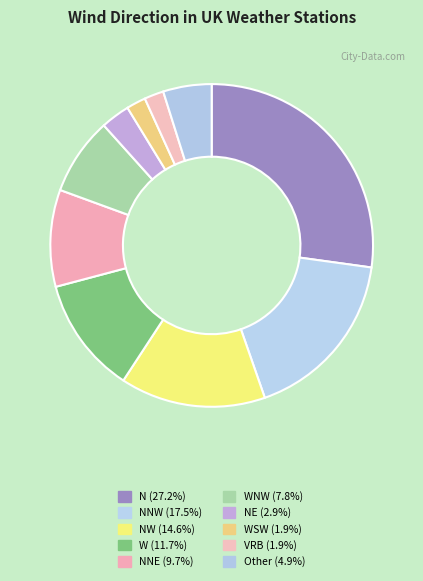

How many segments does this pie chart have?

10